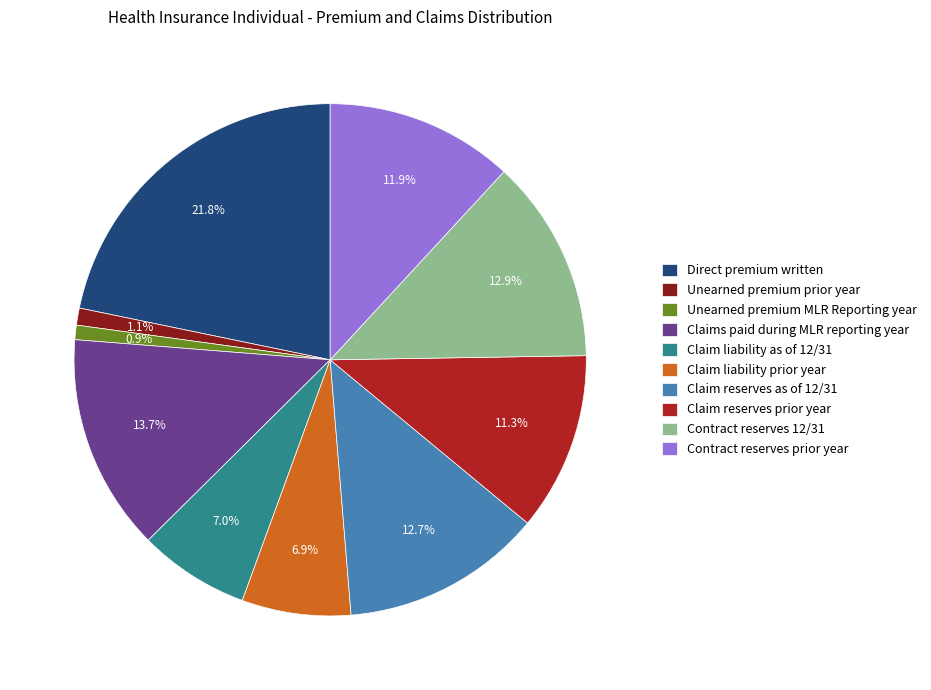

To the nearest percent, what is the average slice percentage?

10%